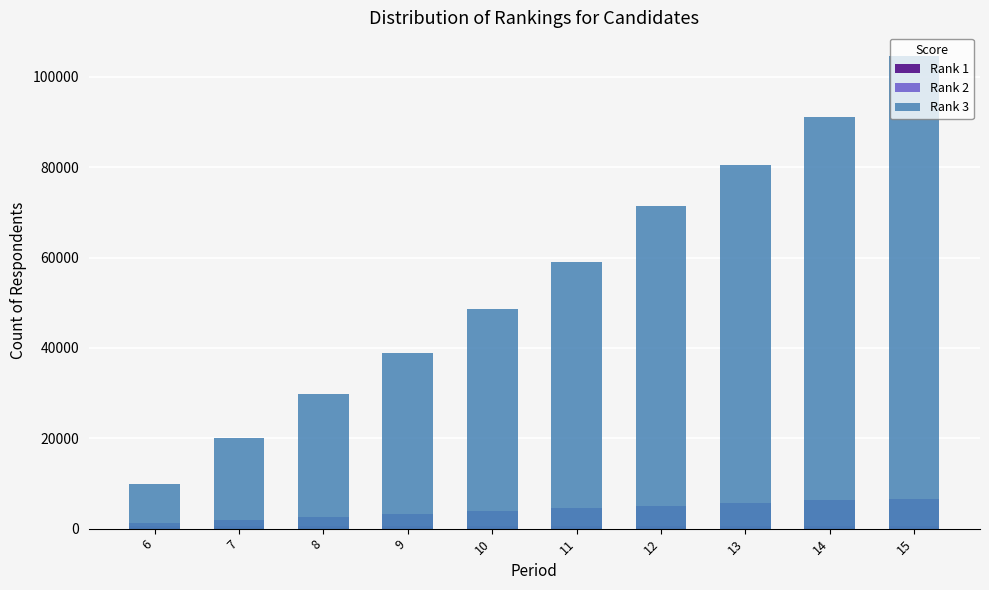

Which series has the largest range (max minus min)?

Rank 3